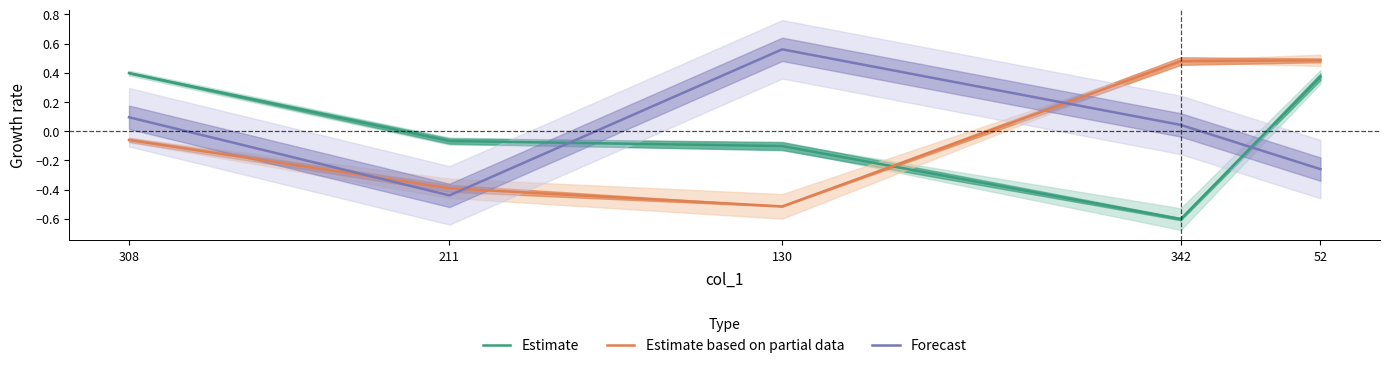

True or false: Estimate based on partial data has more than 0 interior local peaks.

False